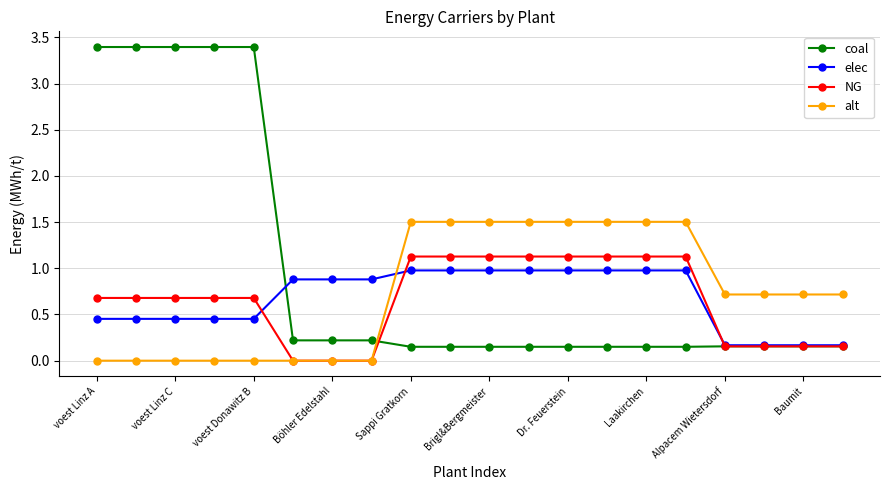

Rank the series by their maximum value, from highest to lowest.

coal, alt, NG, elec